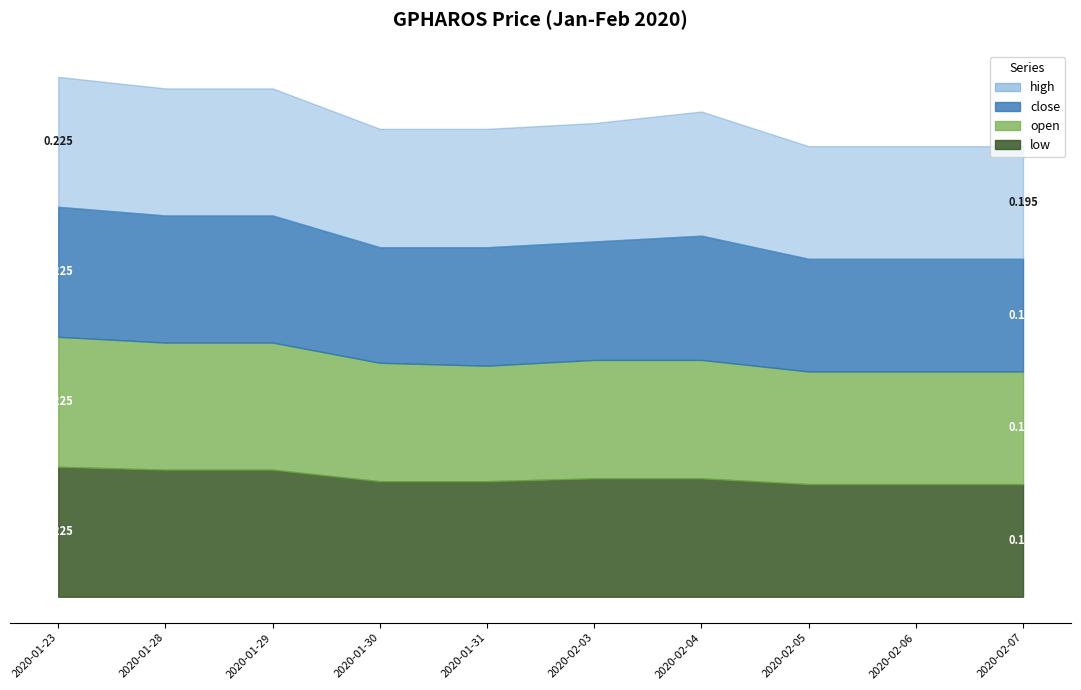

Which series changed the most between 2020-01-23 and 2020-02-07?

close